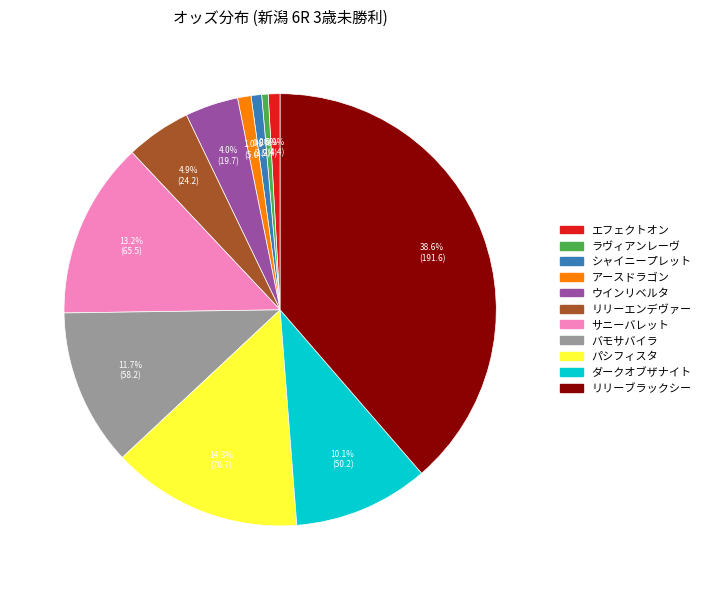

Is it true that シャイニープレット is 11% of the pie?

False